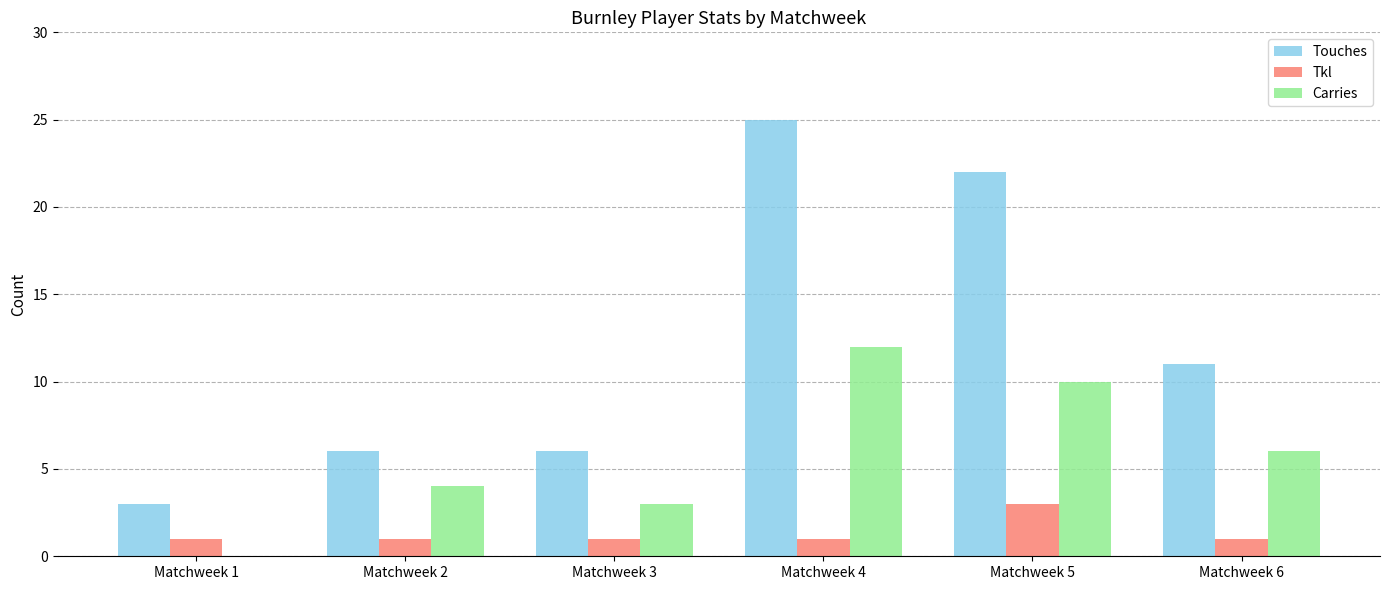

What is the highest value of the Carries series?

12